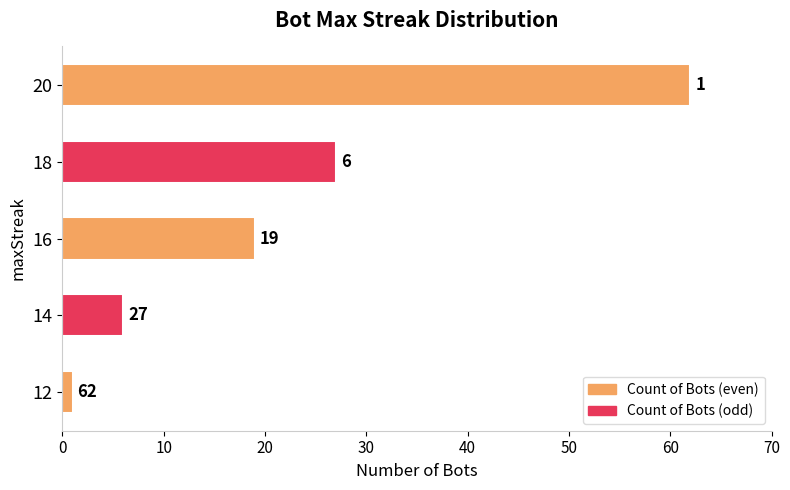

What is the maximum value shown in the chart?

62